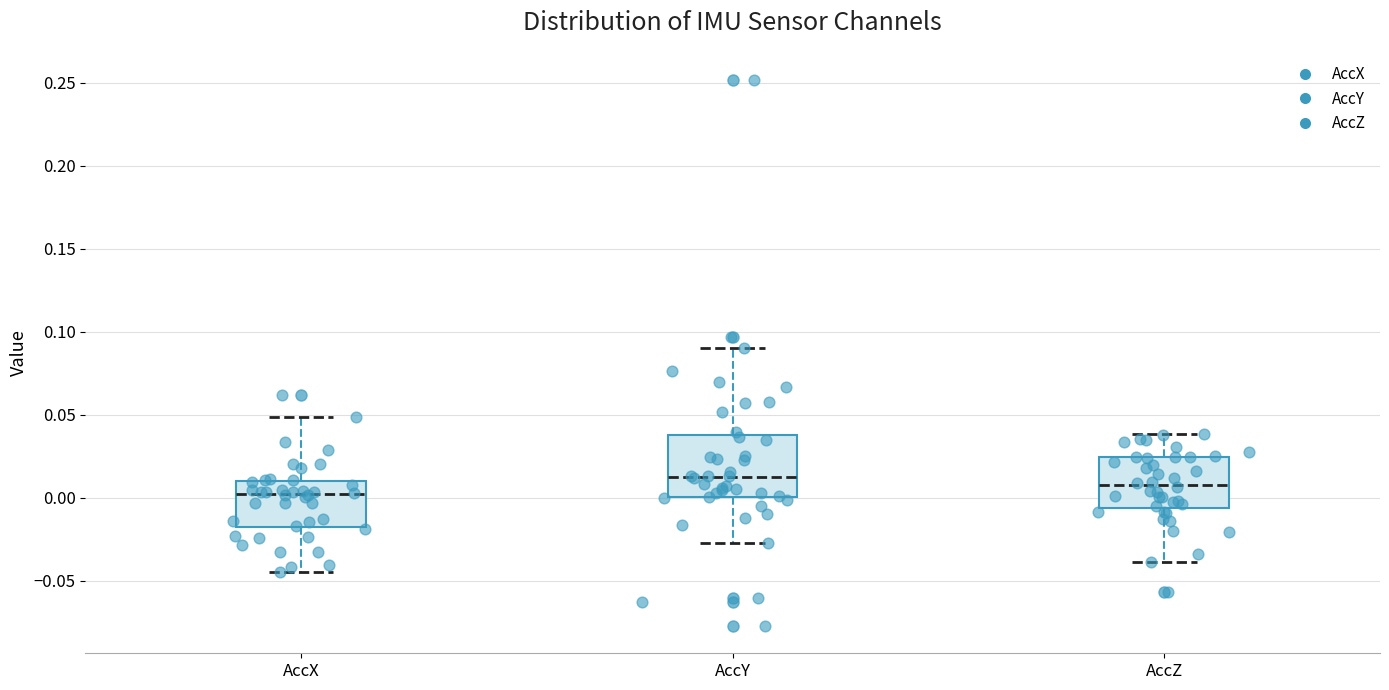

Reading left to right, read every box against the y-axis: the position of its median line, the range the box covers, and the ends of its whiskers. The values are not printed on the chart, so give them approximately, as read against the axis.

AccX: median 0.000, box -0.015 to 0.010, whiskers -0.045 to 0.050
AccY: median 0.015, box 0.000 to 0.040, whiskers -0.025 to 0.090
AccZ: median 0.010, box -0.005 to 0.025, whiskers -0.040 to 0.040